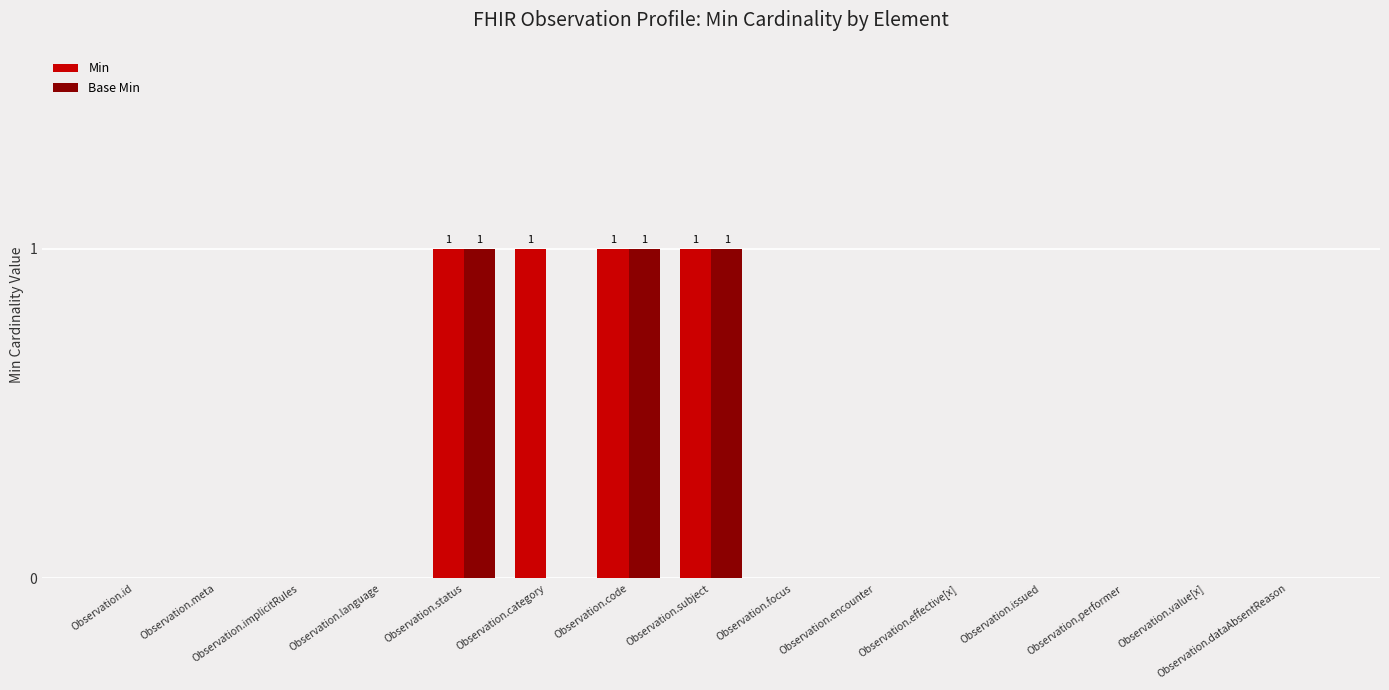

What is the sum of all Base Min values?

3